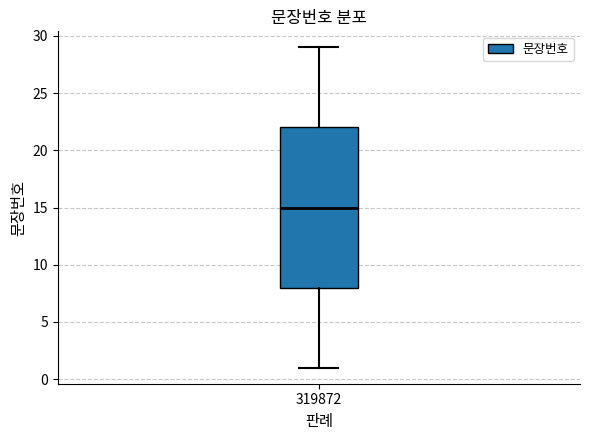

Read this box plot against the y-axis: the position of the median line, the range covered by the box, and the ends of both whiskers. The values are not printed on the chart, so give them approximately, as read against the axis.

median 15, box 8 to 22, whiskers 1 to 29